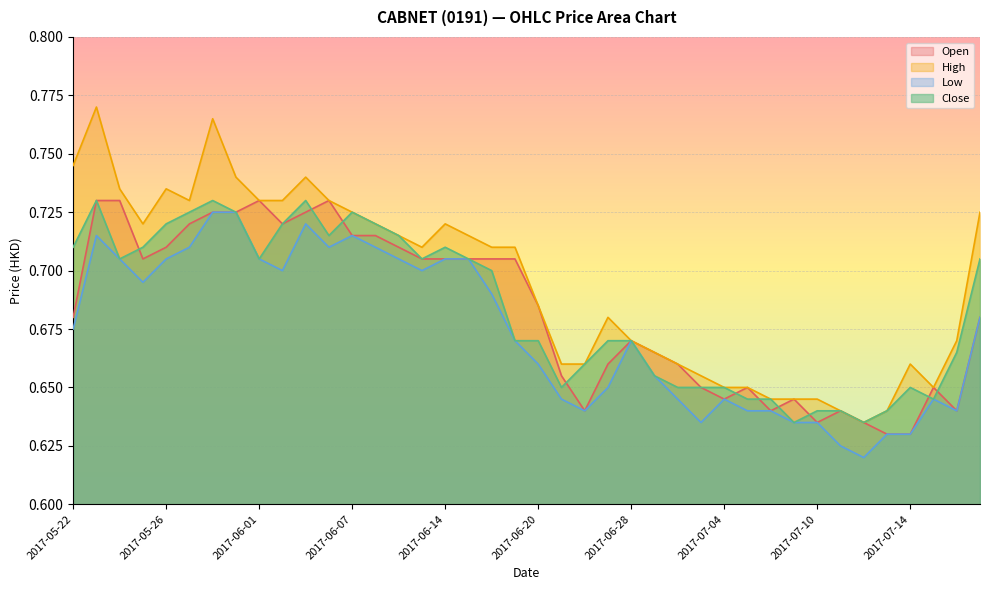

True or false: open and low intersect in this chart.

False